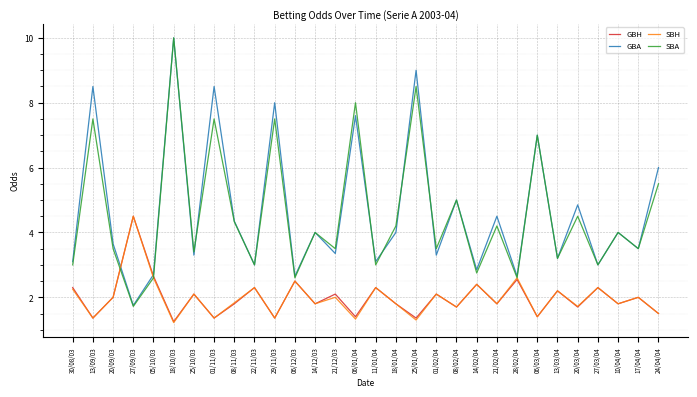

The SBH series shows 1.2 at 18/10/03. True or false?

True